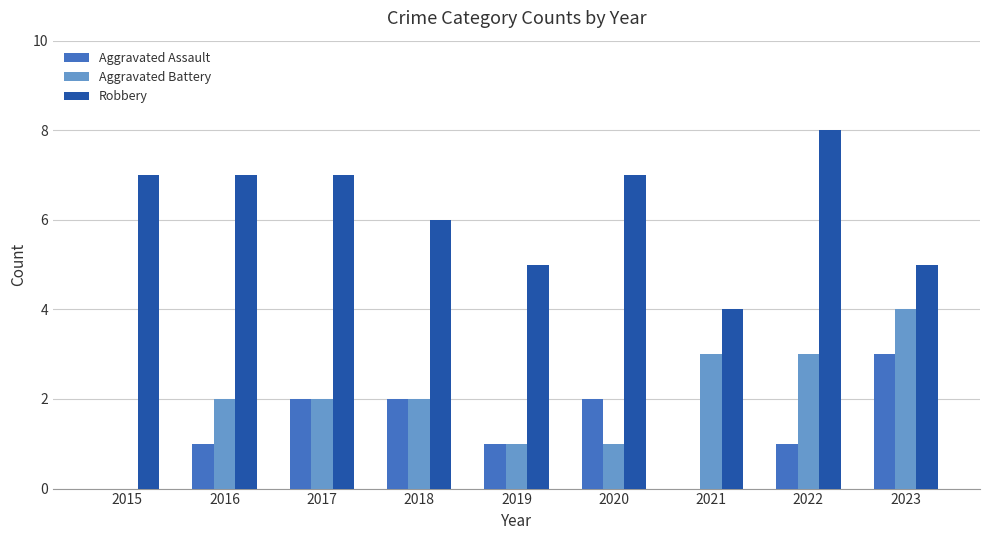

Reading left to right, transcribe all the data shown in this chart.

Aggravated Assault: 0	1	2	2	1	2	0	1	3
Aggravated Battery: 0	2	2	2	1	1	3	3	4
Robbery: 7	7	7	6	5	7	4	8	5